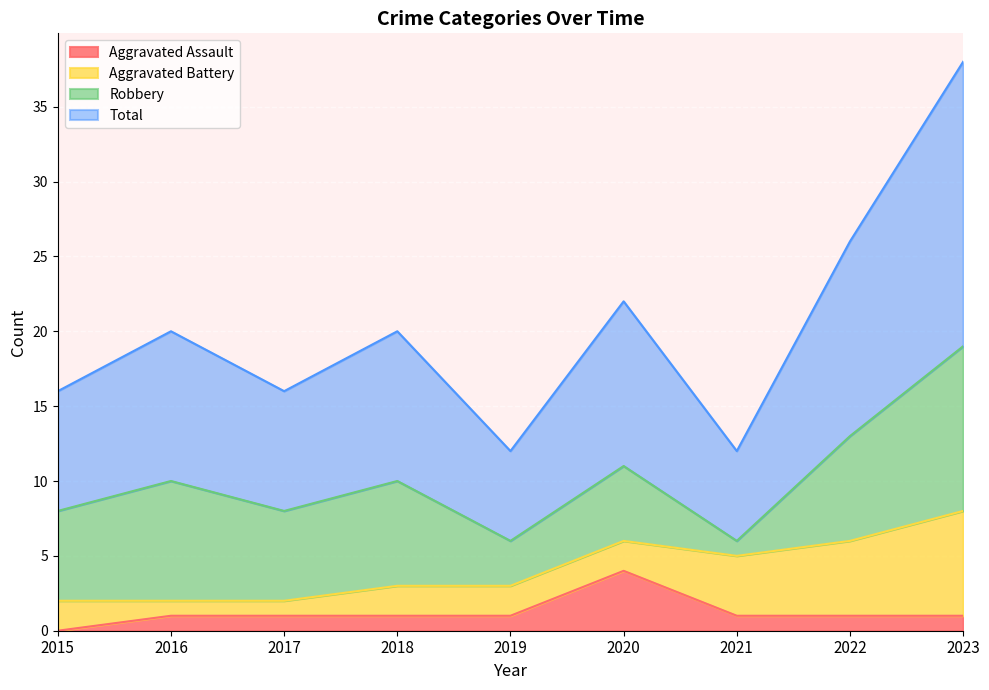

The value of Aggravated Assault at 2019 is 2. True or false?

False